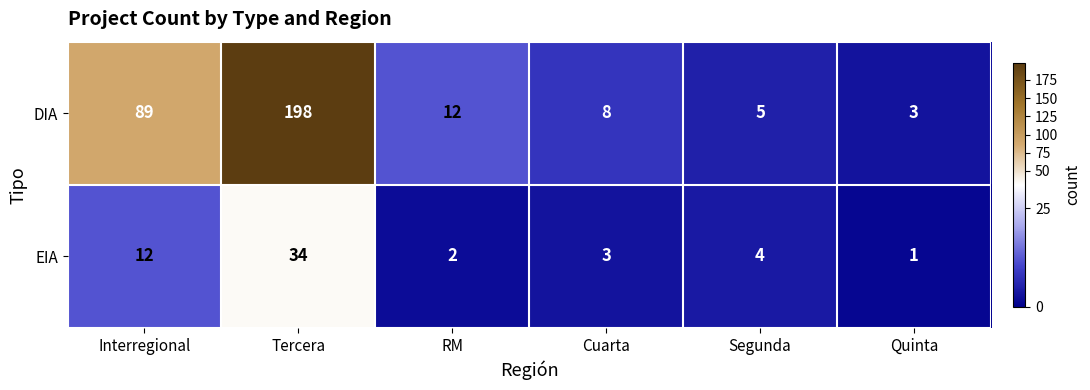

Reading right to left, what are all the values shown in this chart?

DIA: Quinta=3	Segunda=5	Cuarta=8	RM=12	Tercera=198	Interregional=89
EIA: Quinta=1	Segunda=4	Cuarta=3	RM=2	Tercera=34	Interregional=12